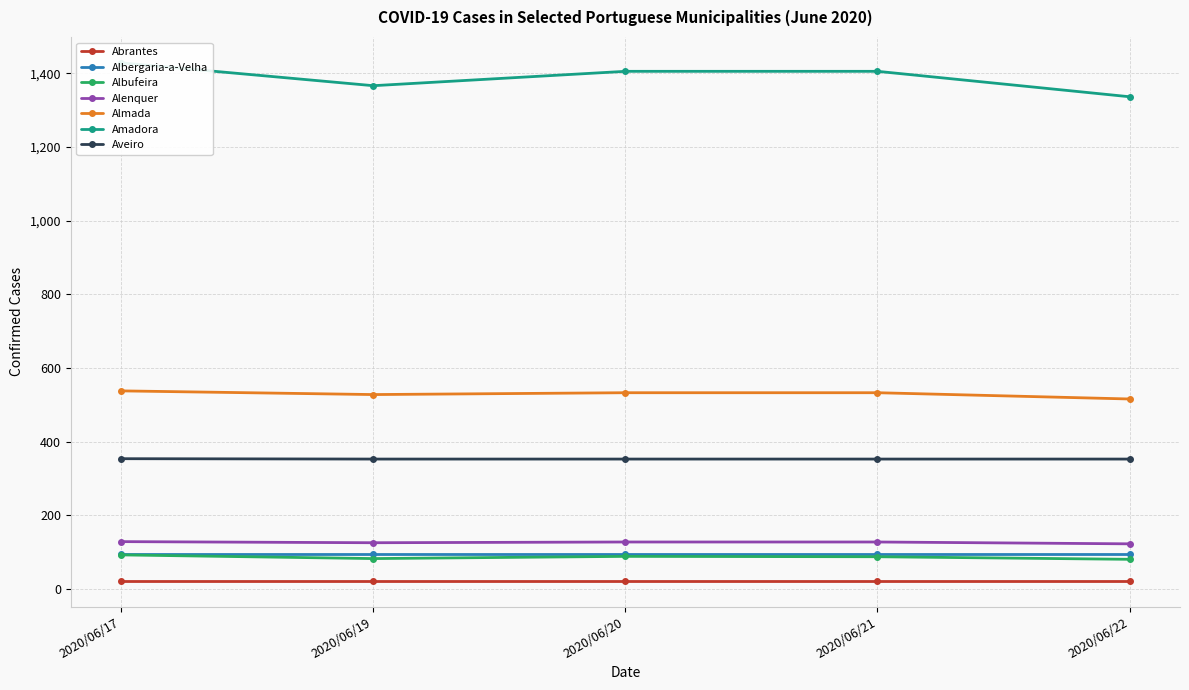

Where is Aveiro nearest to the value 353?

2020/06/19